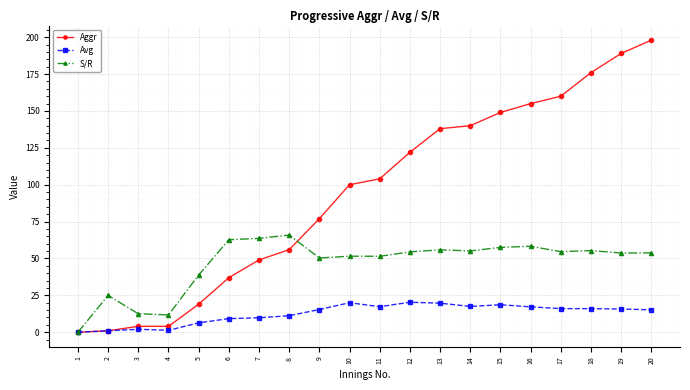

Does the chart have visible grid lines?

Yes